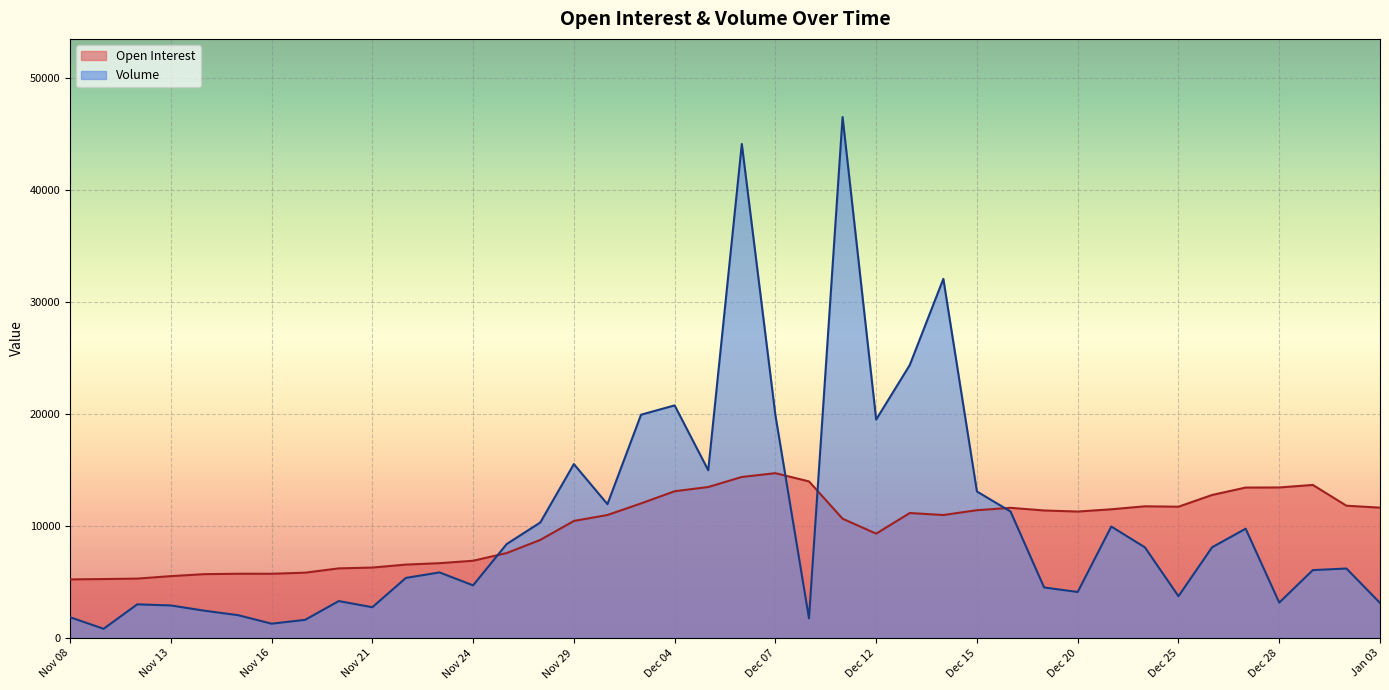

How many values in the Volume series are below 6217?

20